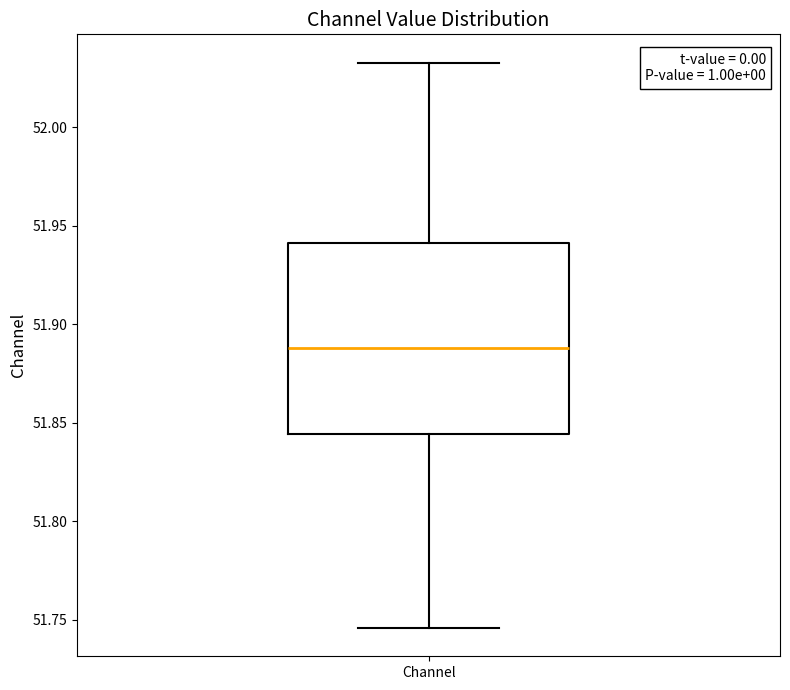

Read this box plot against the y-axis: the position of the median line, the range covered by the box, and the ends of both whiskers. The values are not printed on the chart, so give them approximately, as read against the axis.

median 51.890, box 51.845 to 51.940, whiskers 51.745 to 52.035